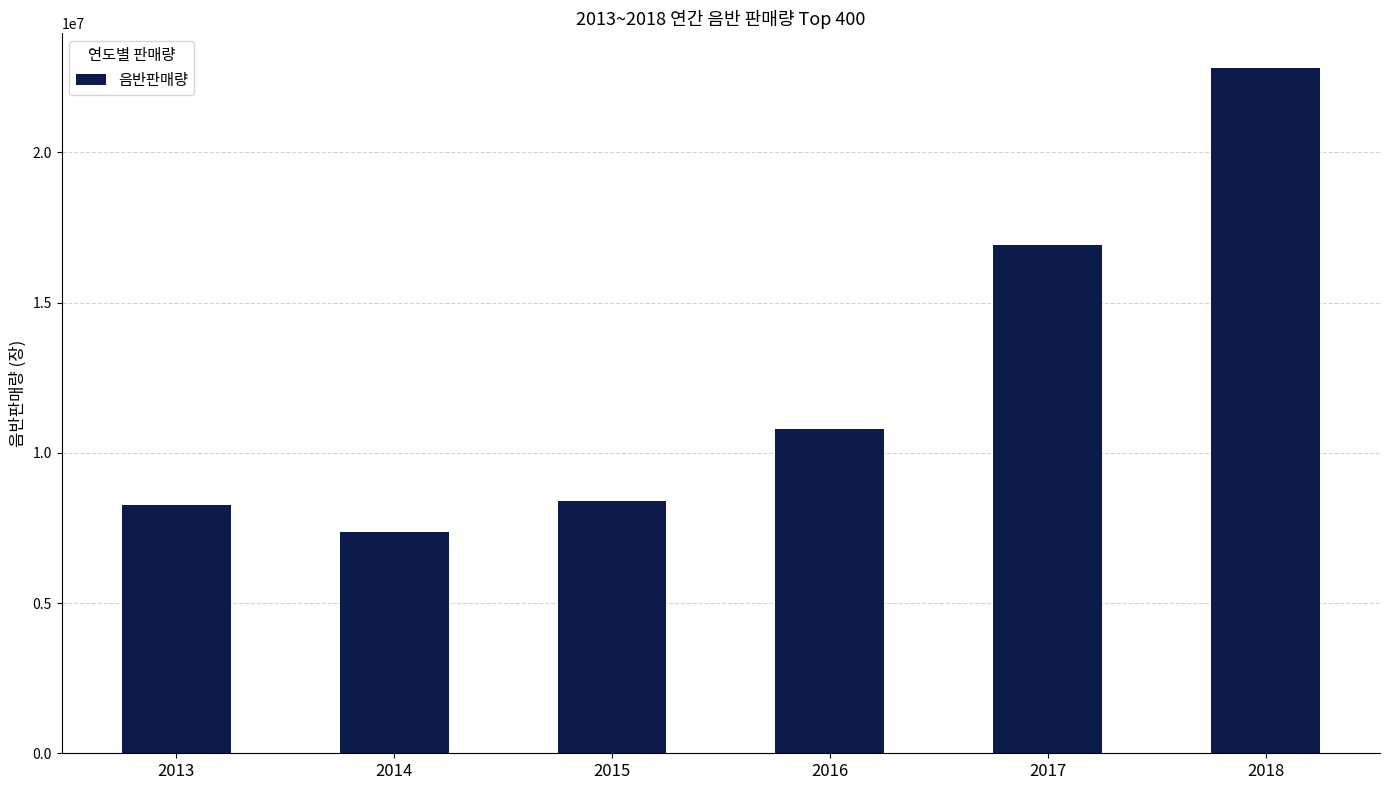

How many categories are shown in the chart?

6